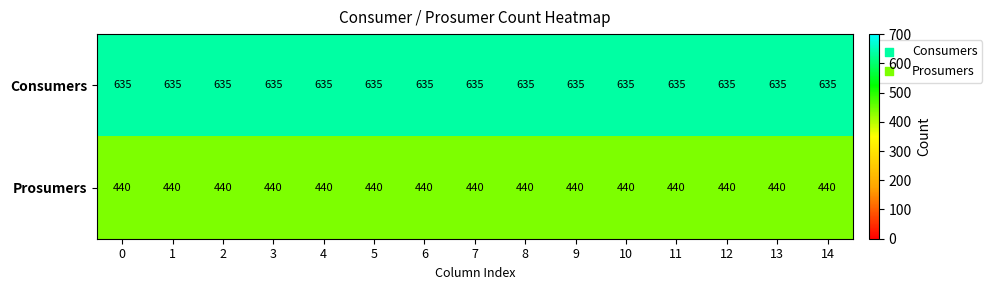

What is the spread (max minus min) of values at 0?

195